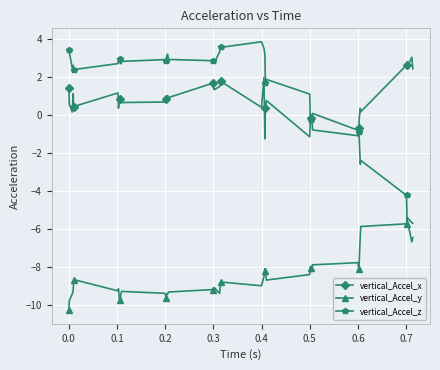

True or false: vertical_Accel_y and vertical_Accel_x intersect in this chart.

False